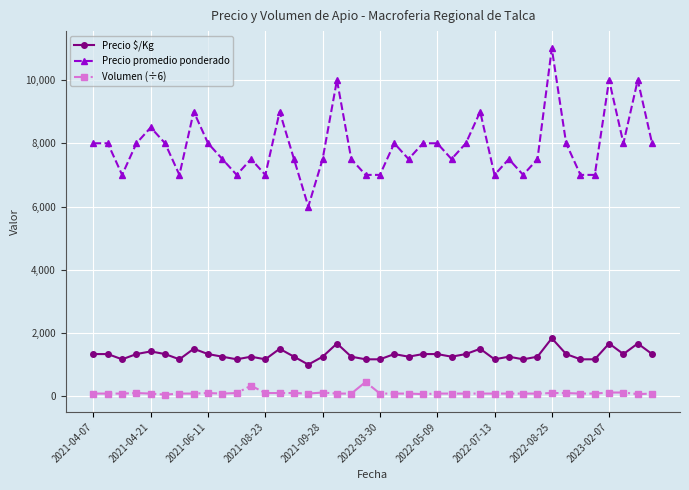

What is the value of the Precio promedio ponderado point at the 37th from the left?

10000.0